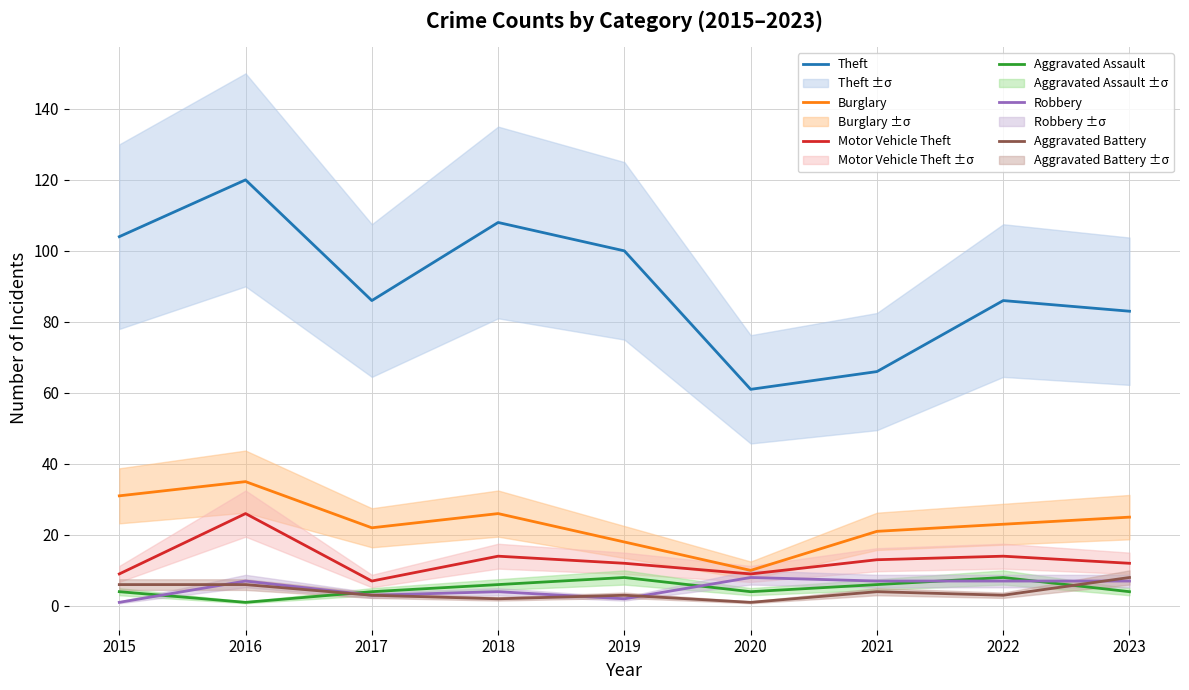

How many distinct data groups are displayed?

6